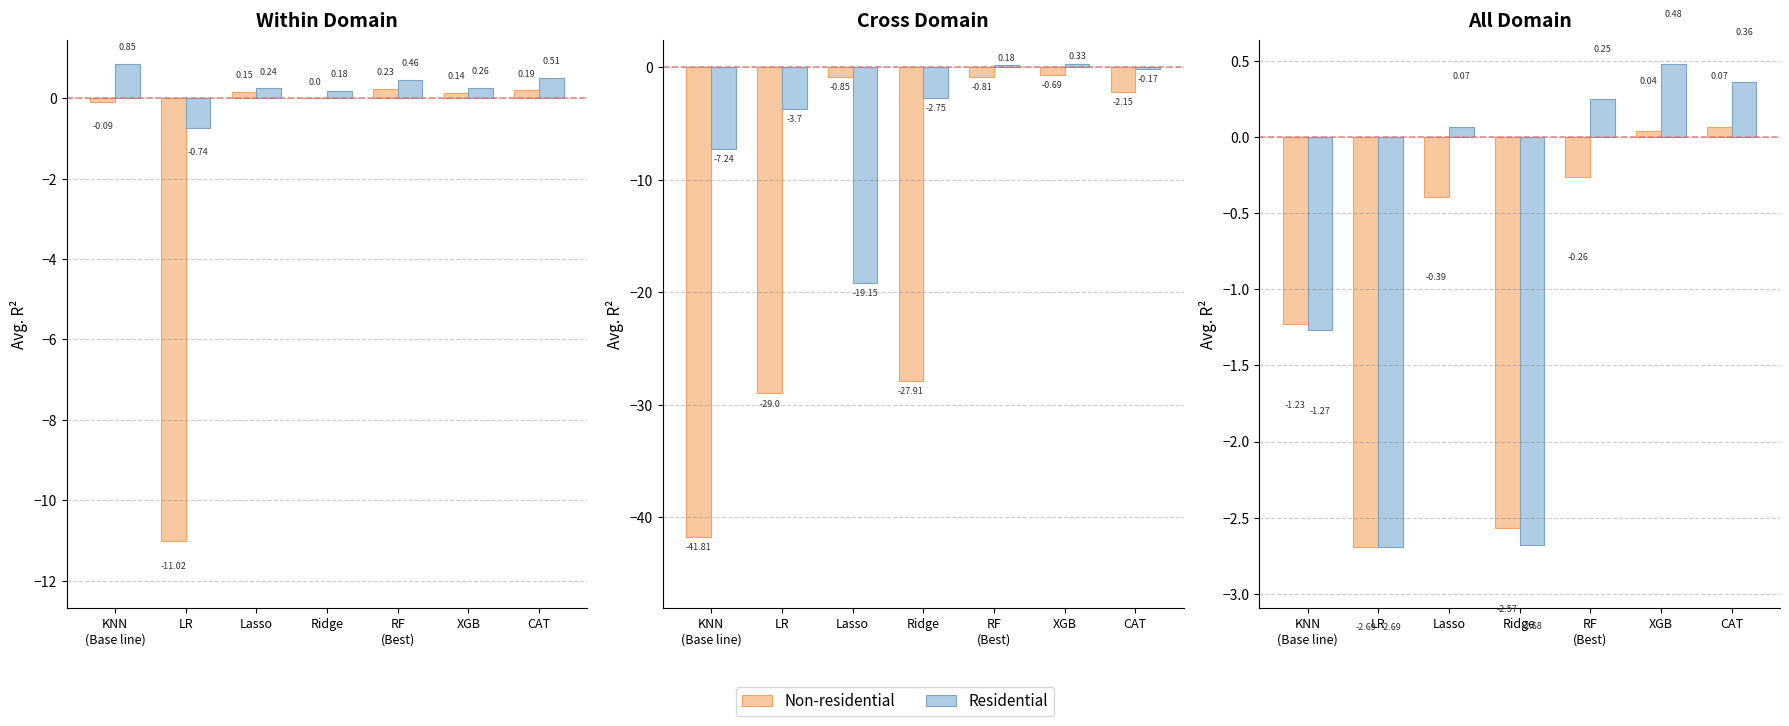

Which category has the lowest value in the Residential series?

LR